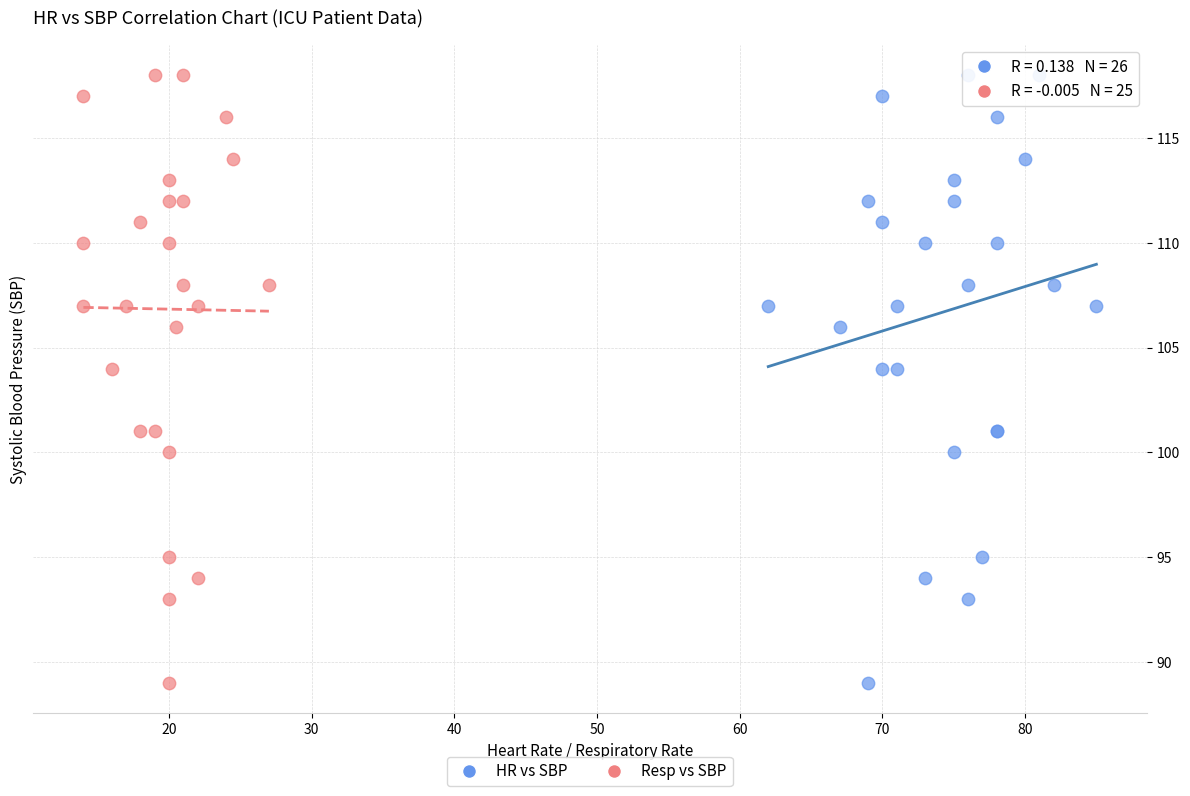

What are all the series names shown in the legend?

HR vs SBP, Resp vs SBP